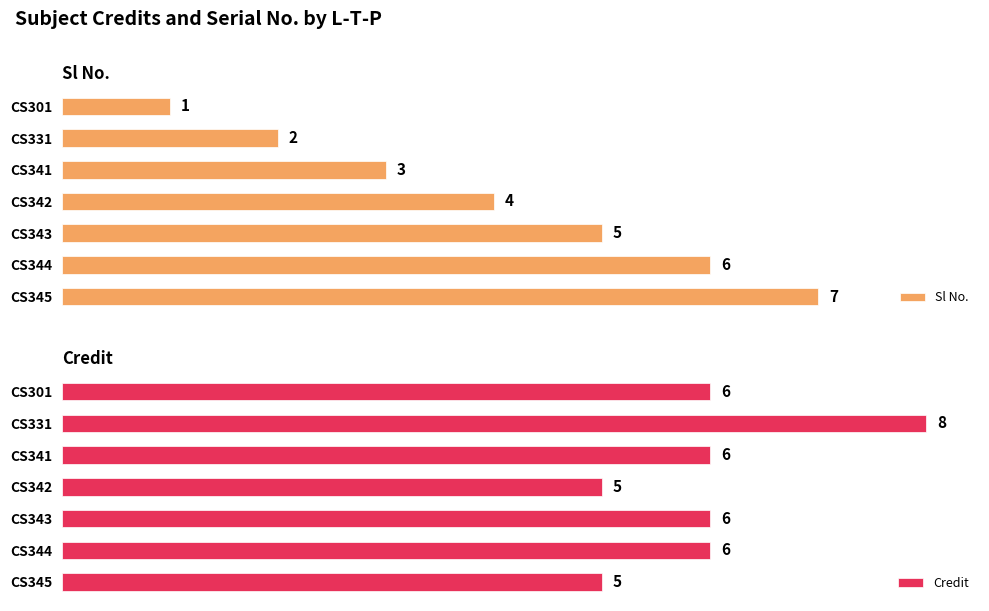

At which label does Sl No. reach its peak?

CS345